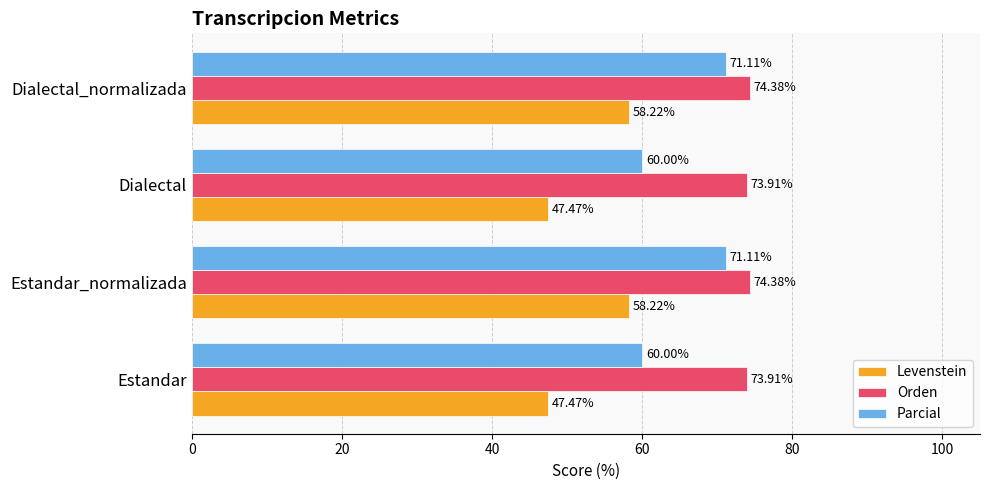

Rank the series at Dialectal from highest to lowest value.

Orden, Parcial, Levenstein